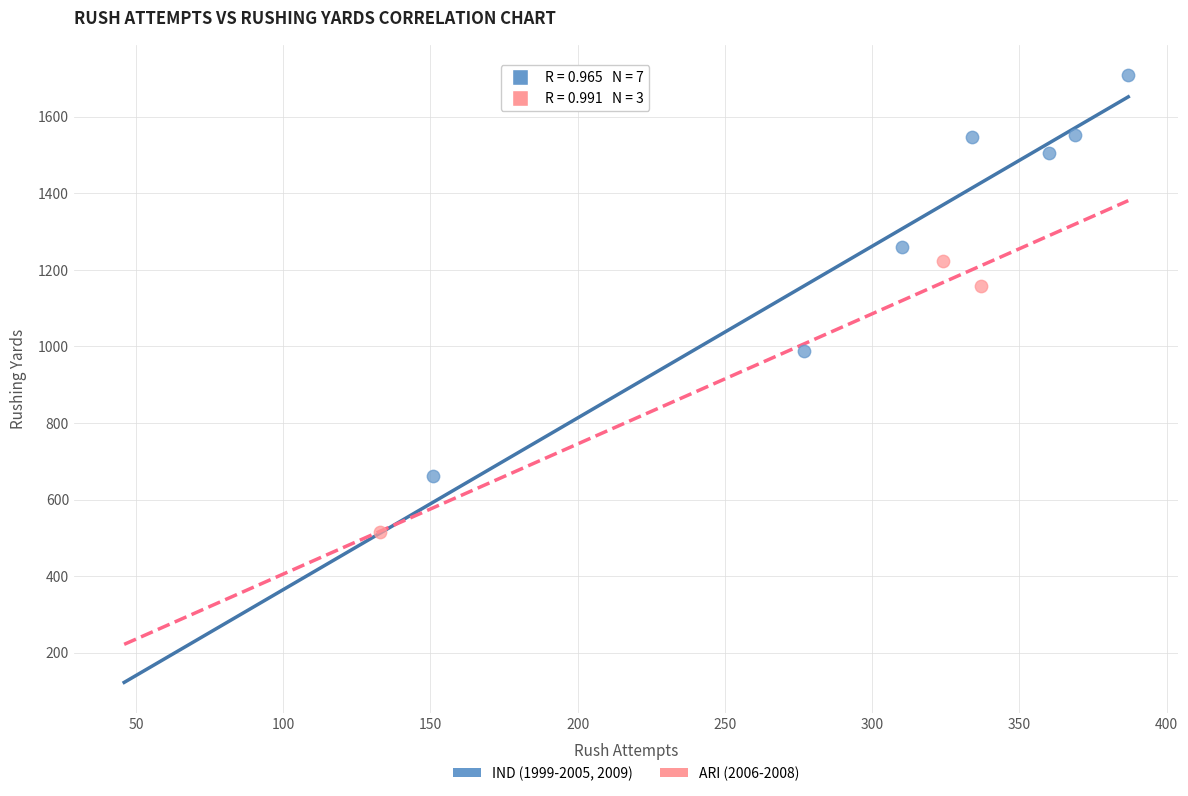

Which series reaches the minimum Y coordinate?

ARI (2006-2008)